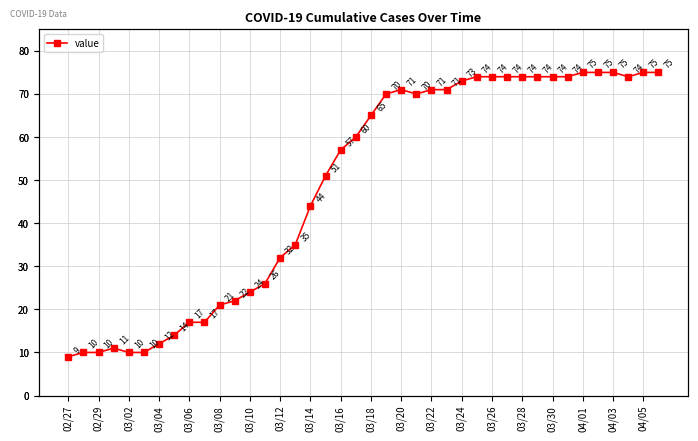

What is the sum of all values?

1950